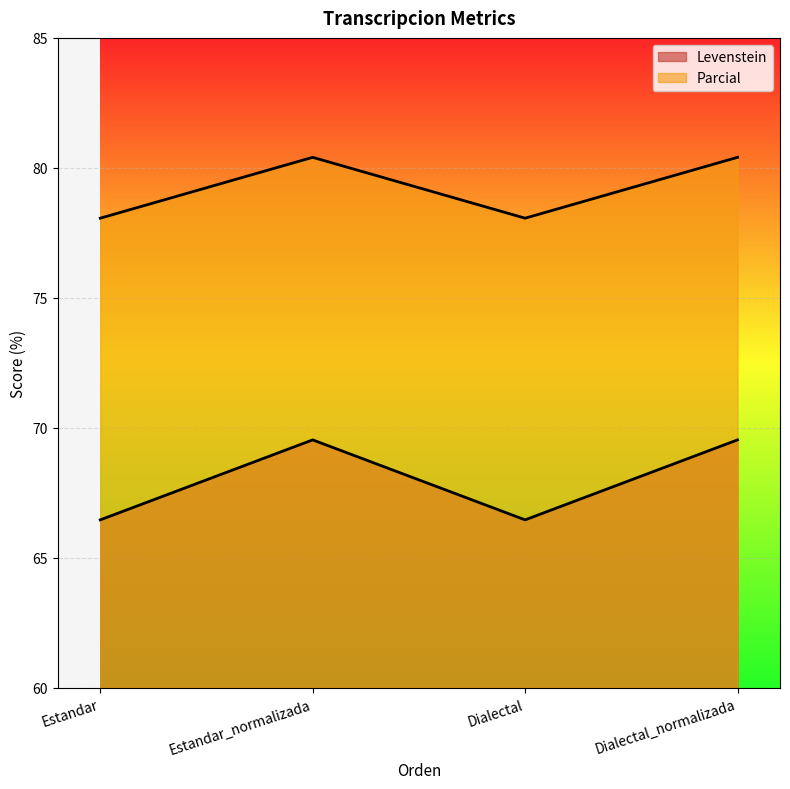

How many lines are shown in the chart?

2